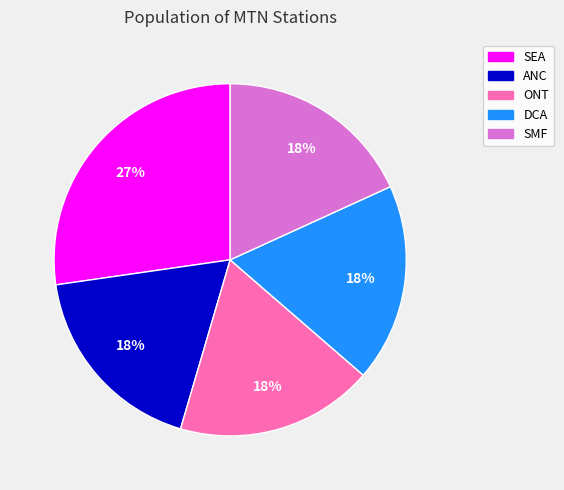

To the nearest percent, what is the difference between the largest and smallest slice percentages?

9%